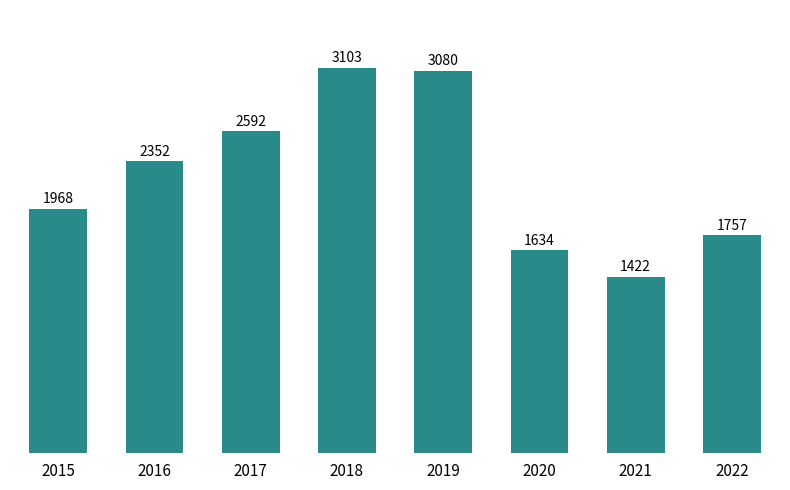

The chart shows a value of 1968 at 2015. True or false?

True